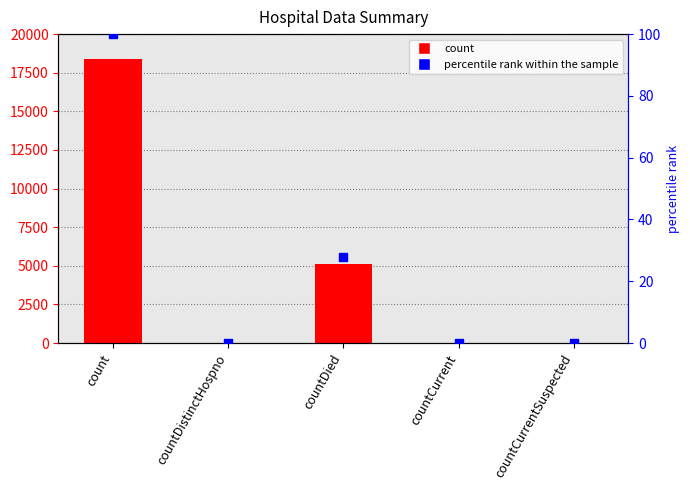

Which series reaches the minimum Y coordinate?

count